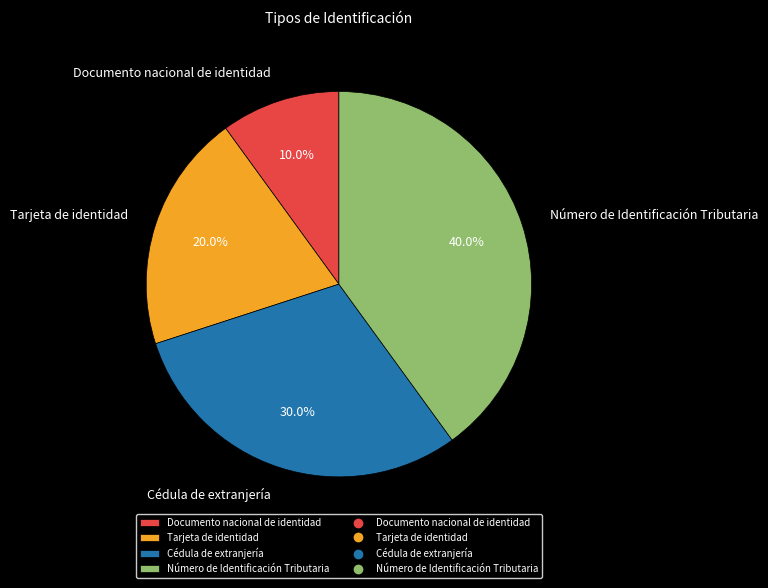

How much of the chart is everything except Número de Identificación Tributaria?

60.0%